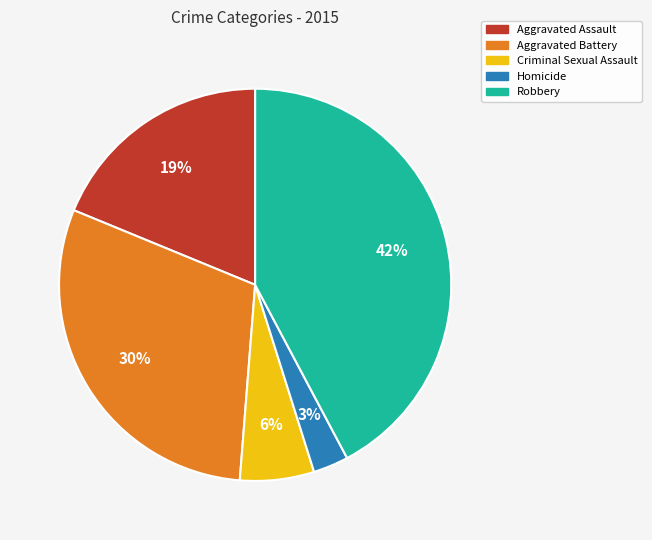

Count the number of slices in the pie.

5